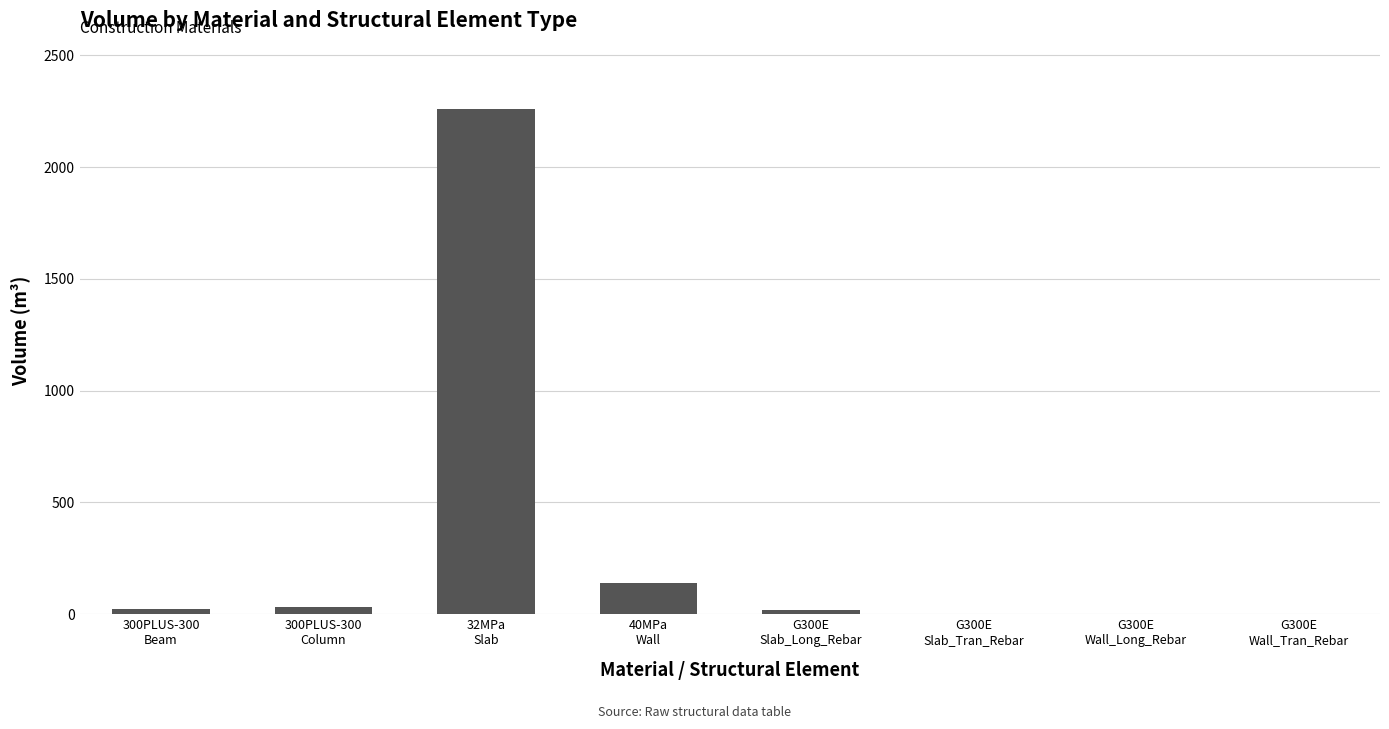

What is the maximum value shown in the chart?

2261.9